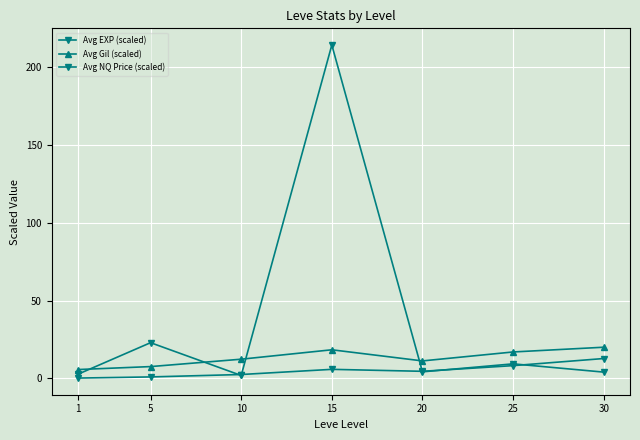

Which series has the largest total across all categories?

Avg NQ Price (scaled)